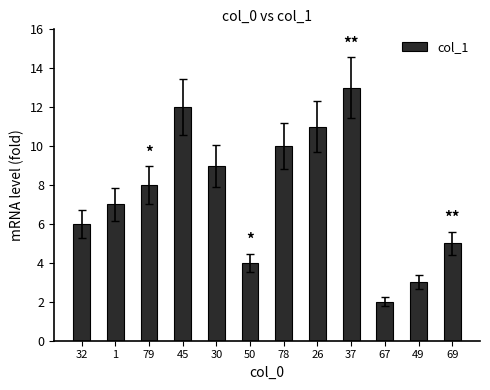

List the labels in order of value, largest first.

37, 45, 26, 78, 30, 79, 1, 32, 69, 50, 49, 67